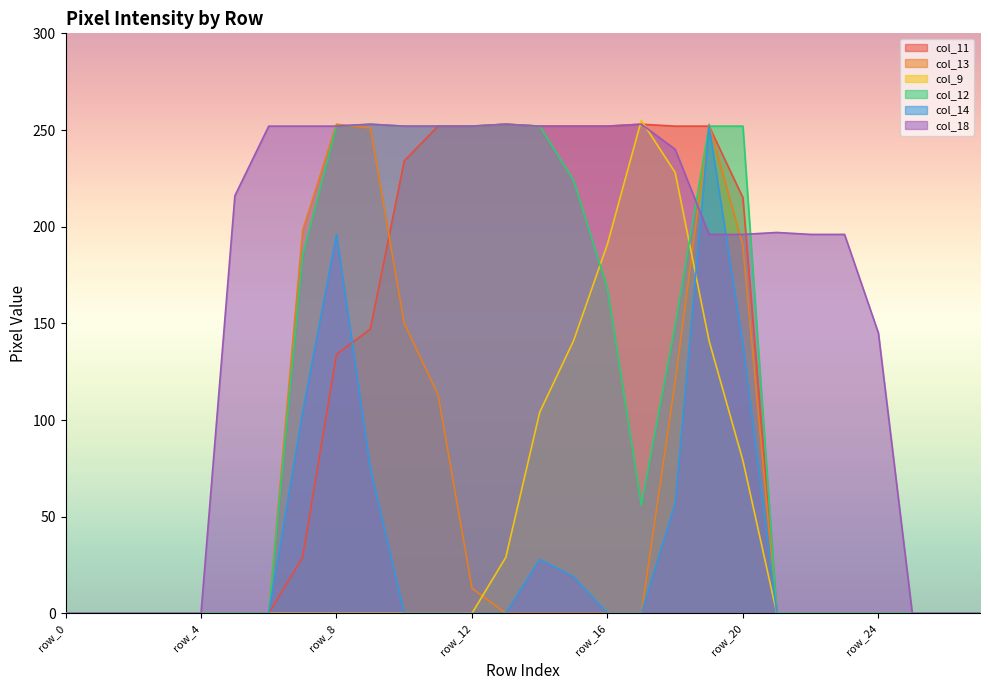

Which series has the widest spread of values?

col_9